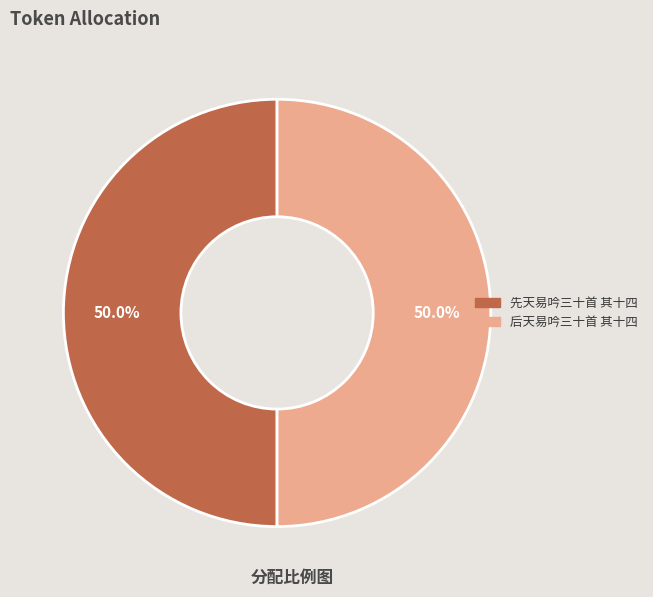

Combined, what portion of the pie is 后天易吟三十首 其十四 and 先天易吟三十首 其十四?

100.0%